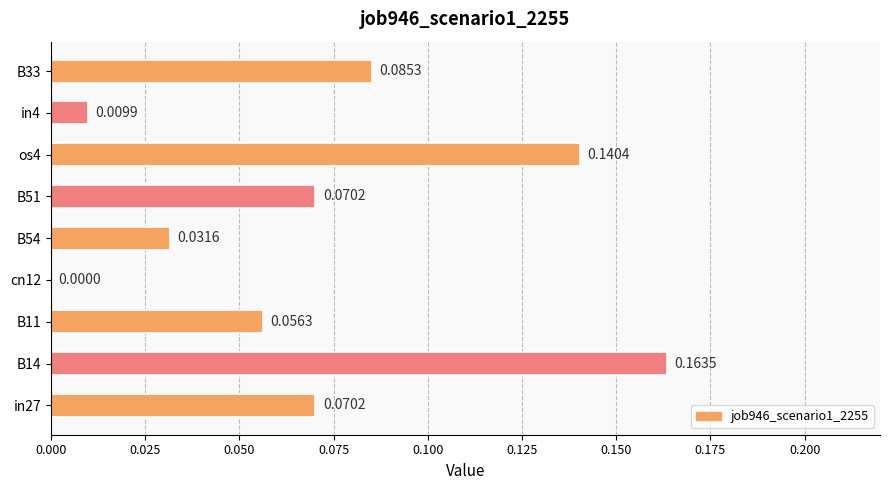

Between B14 and in4, which is larger?

B14